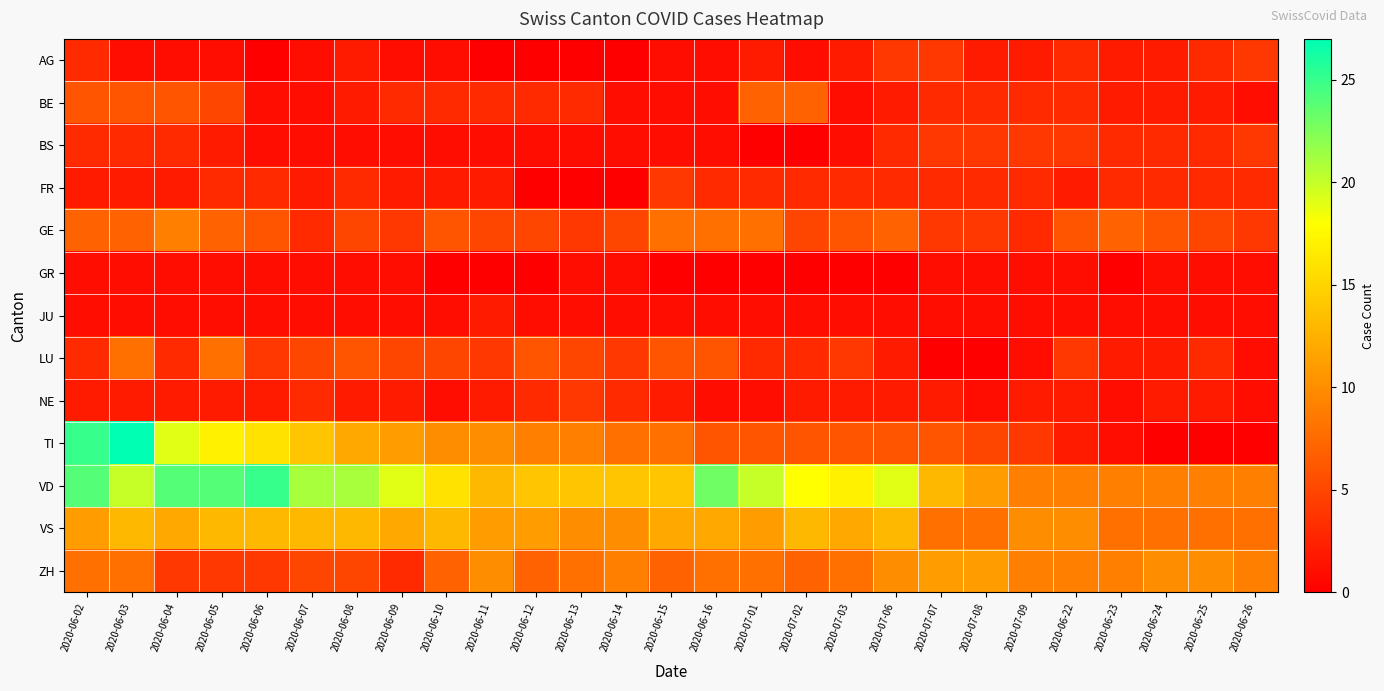

Which series has the widest spread of values?

TI